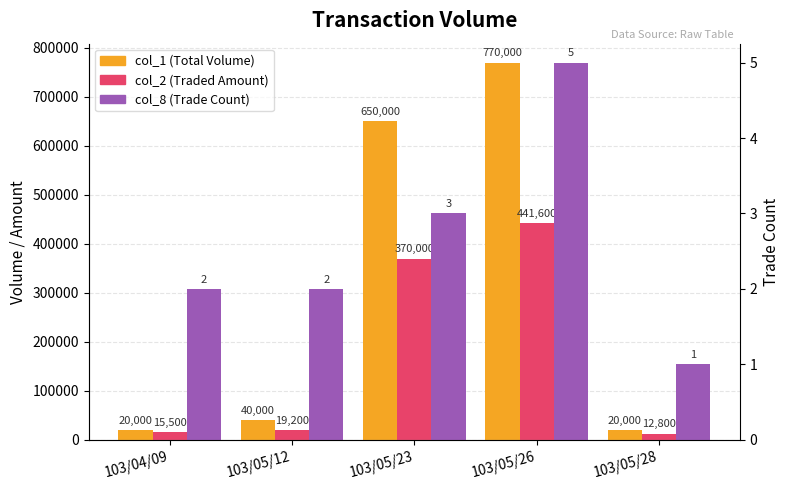

Read the col_2 (Traded Amount) value at 103/04/09.

15500